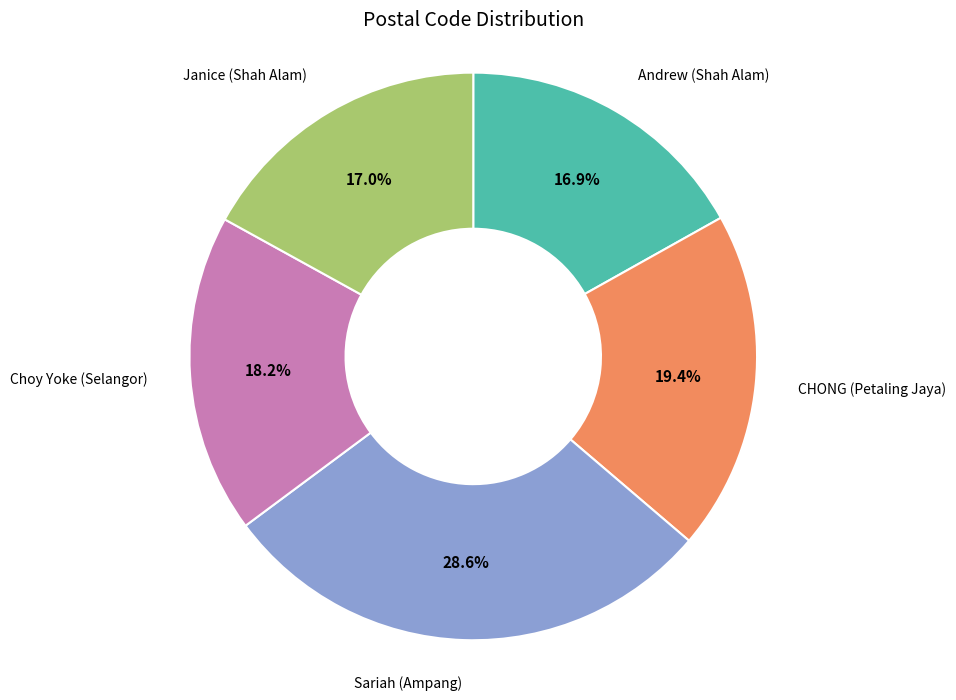

What is the ratio of the value at CHONG (Petaling Jaya) to the value at Sariah (Ampang)?

0.7